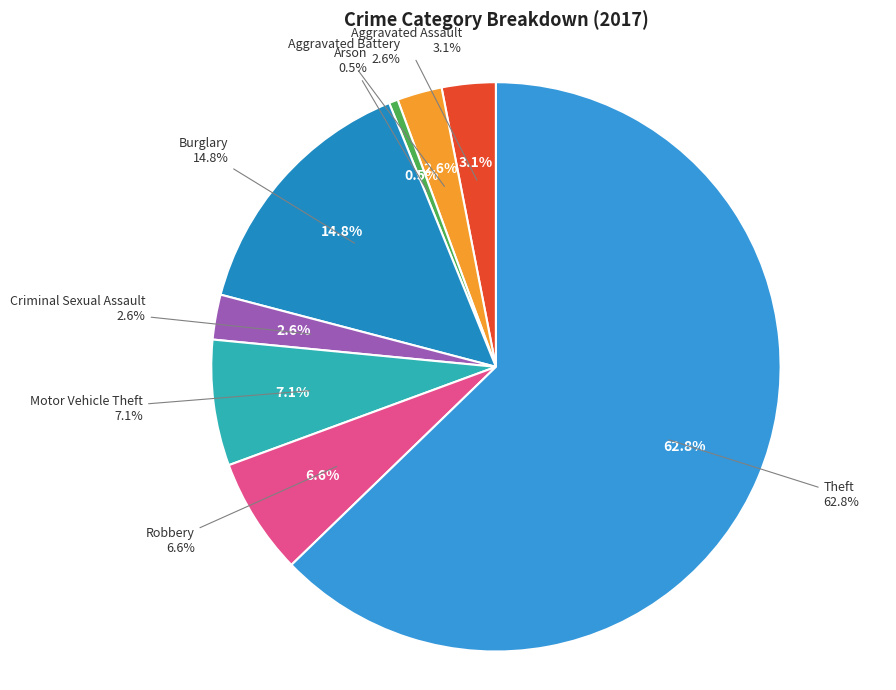

To the nearest percent, what portion does Burglary represent?

15%